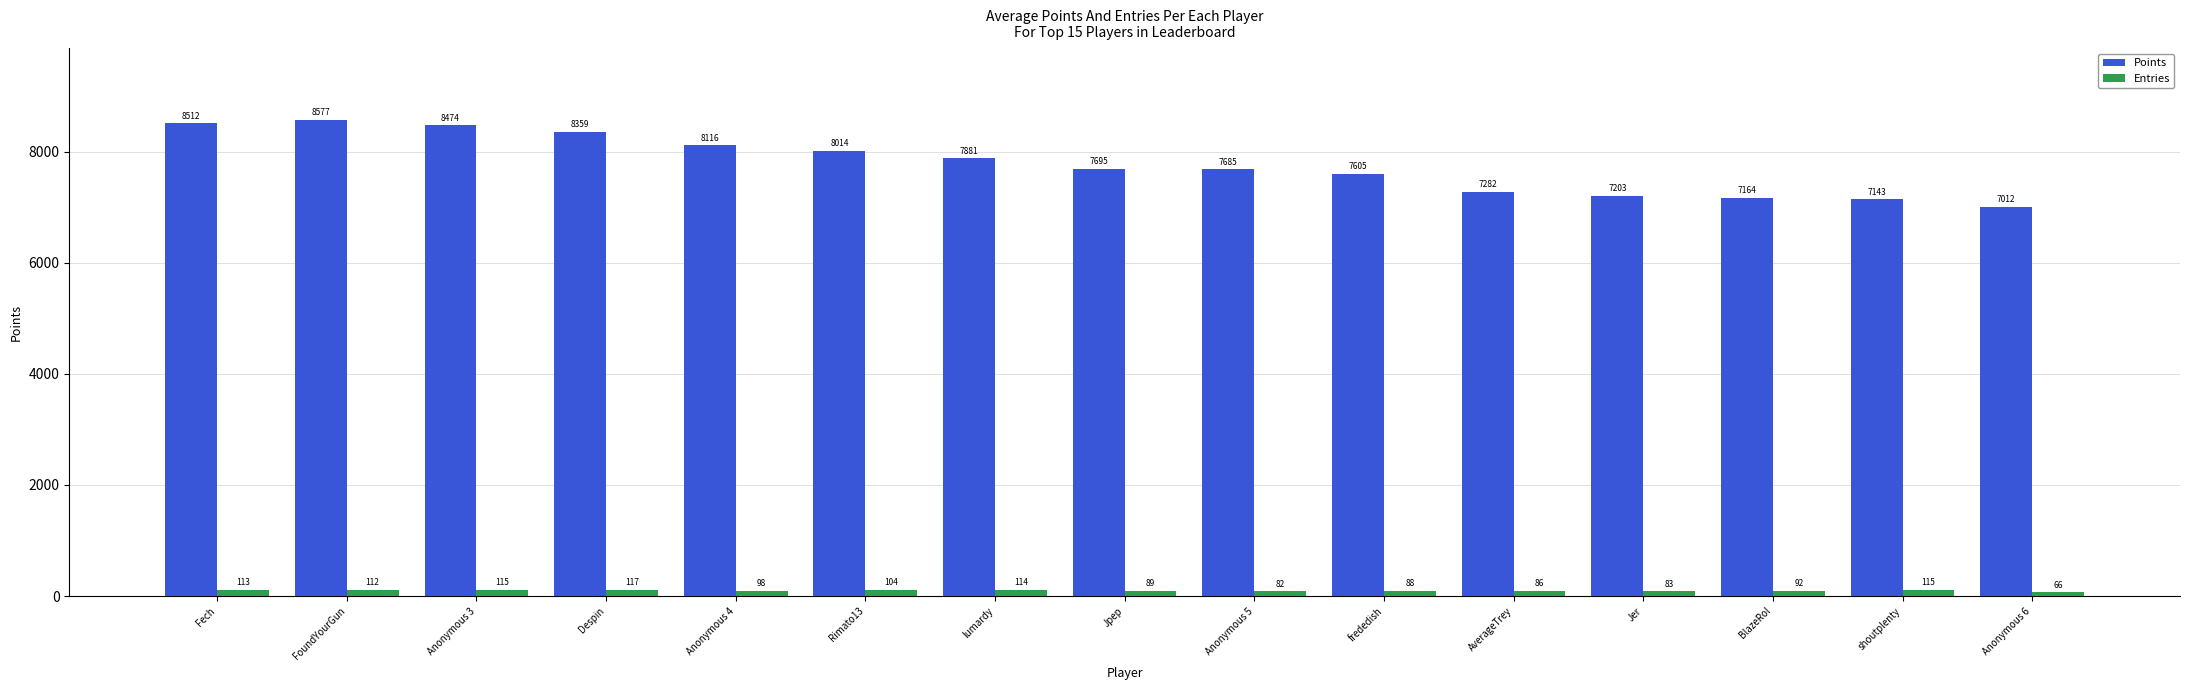

What is the difference between the Entries values at Fech and Jpep?

24